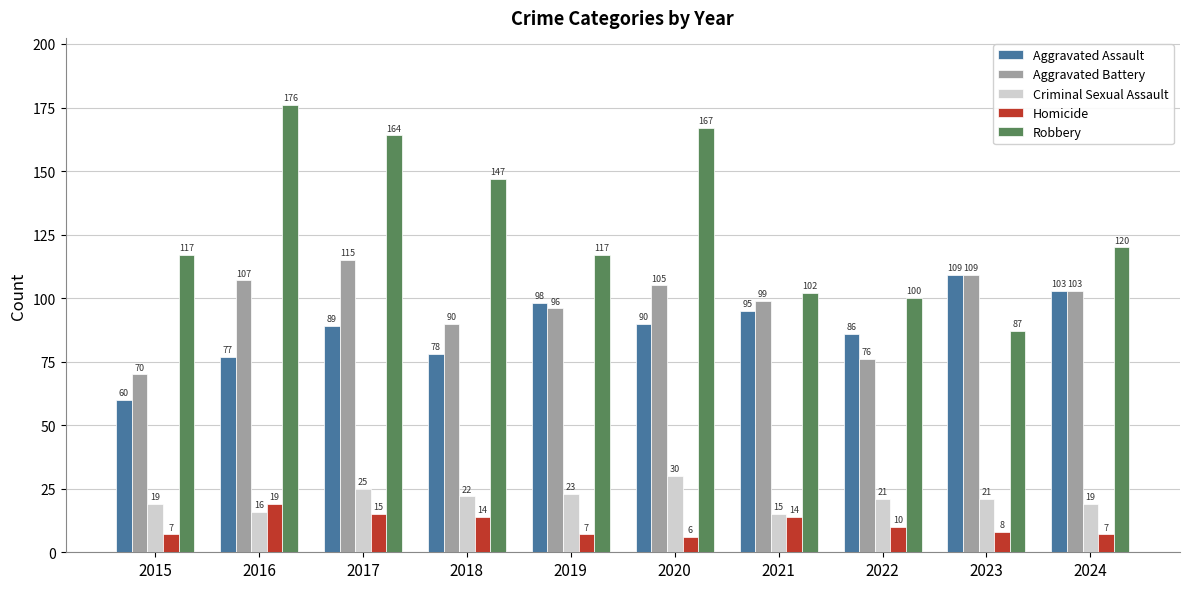

What is the highest value of the Aggravated Assault series?

109